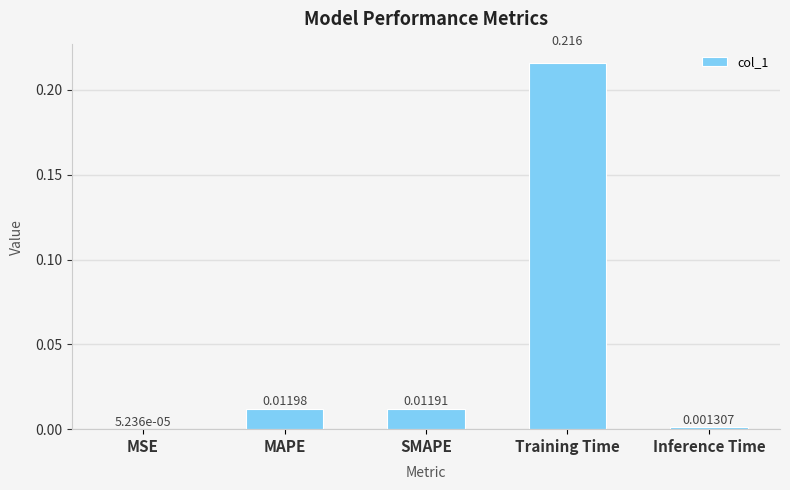

At which label is the value closest to 0?

MSE